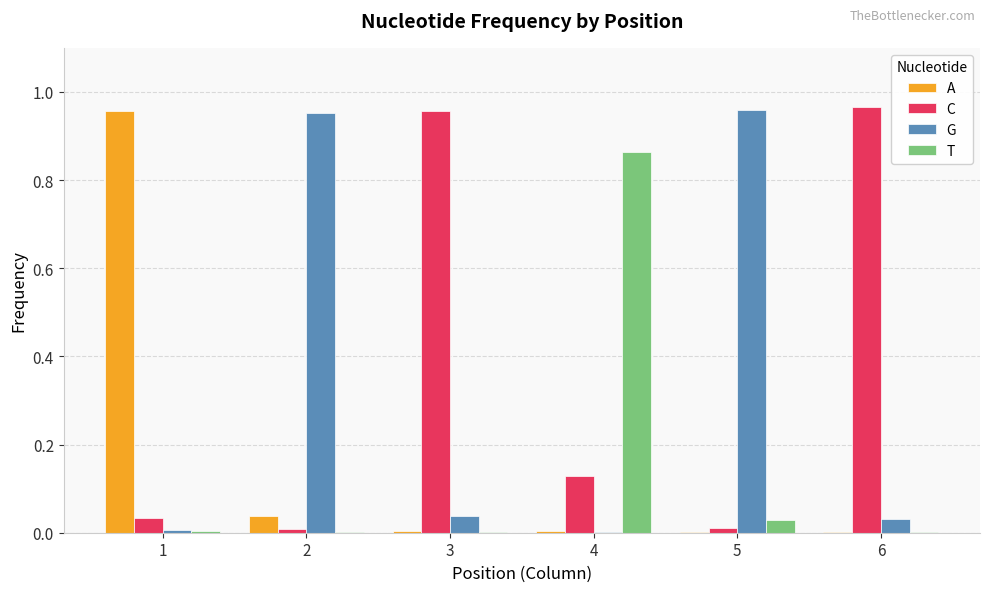

What is the sum of all G values?

2.0